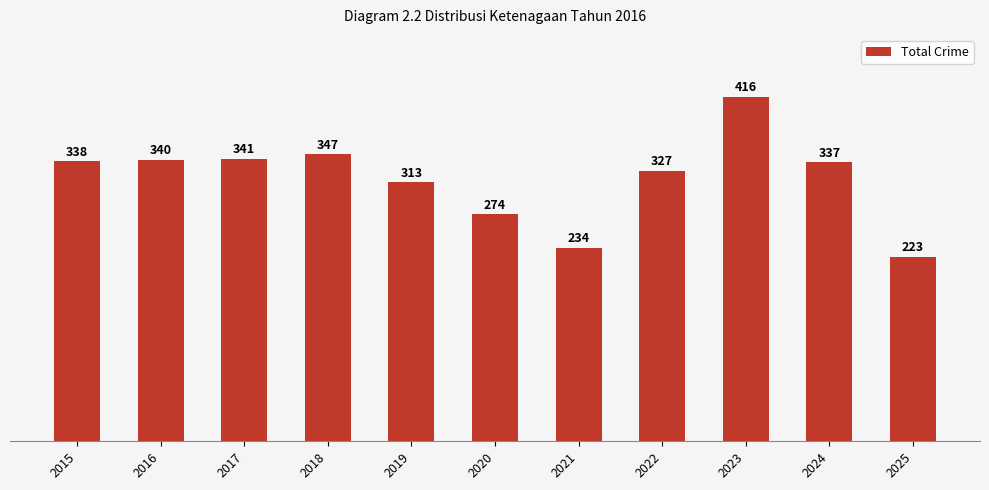

List the labels in order of value, largest first.

2023, 2018, 2017, 2016, 2015, 2024, 2022, 2019, 2020, 2021, 2025